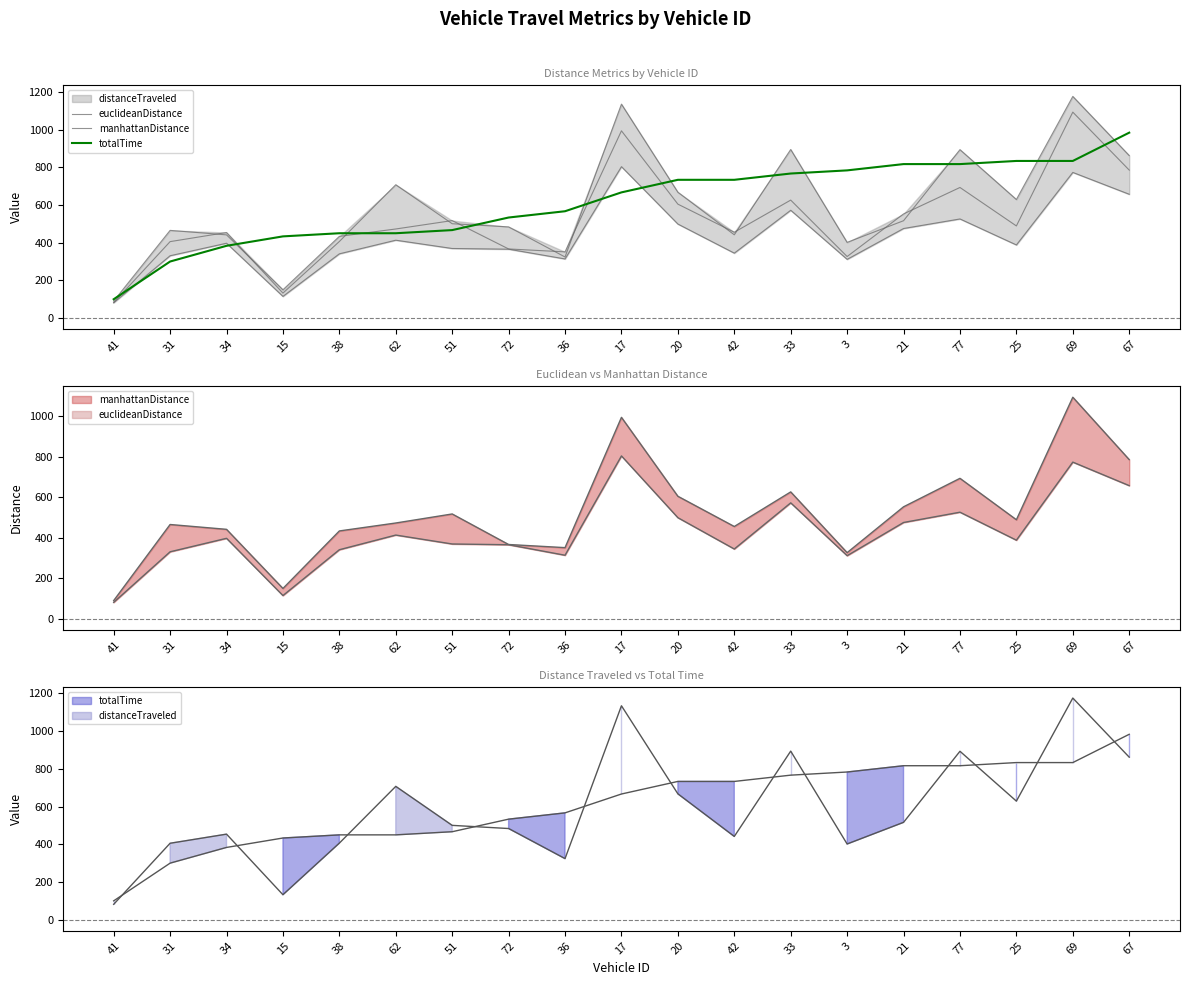

Where is the first local maximum for euclideanDistance?

34